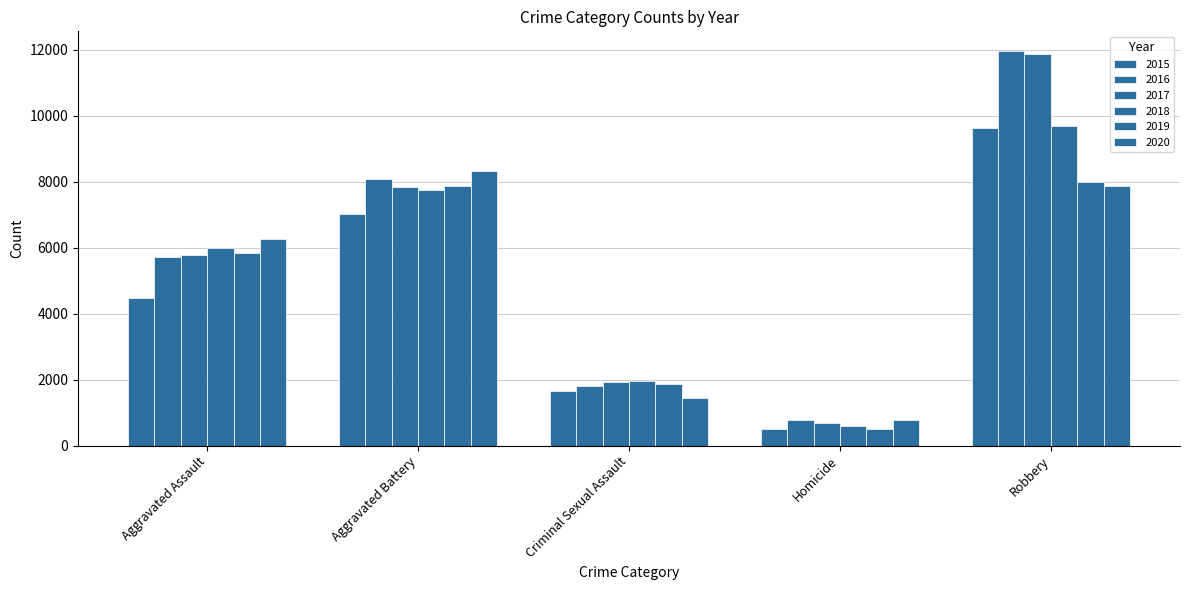

The 2015 series shows 7018 at Aggravated Battery. True or false?

True